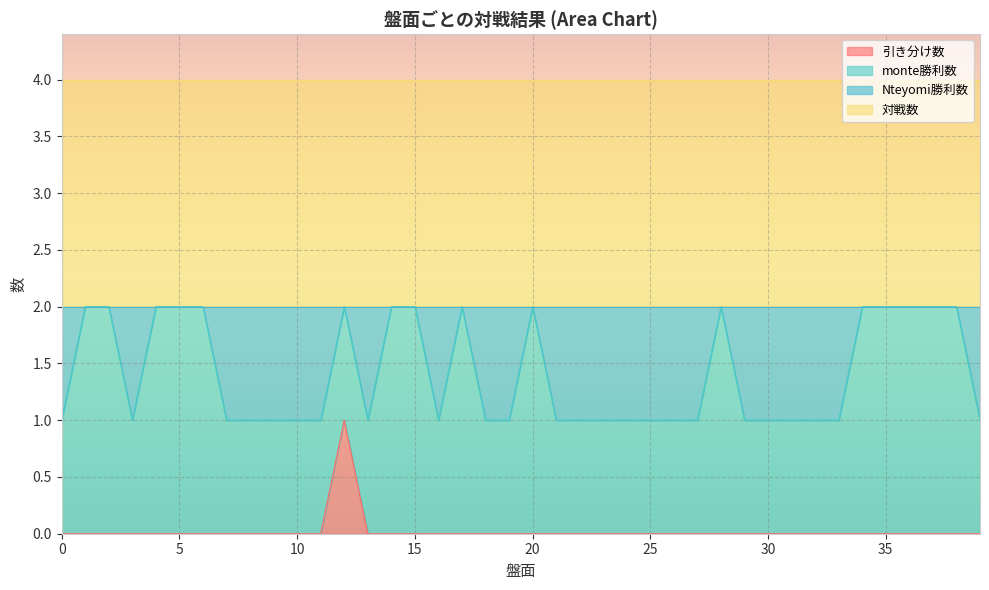

In Nteyomi勝利数, how many points are higher than both neighbors (excluding endpoints)?

4